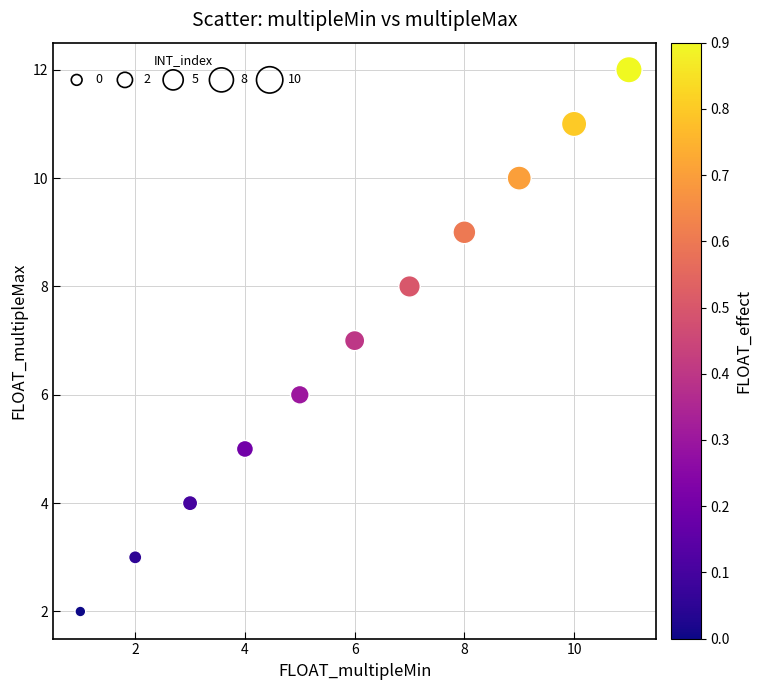

What is the average Y value?

7